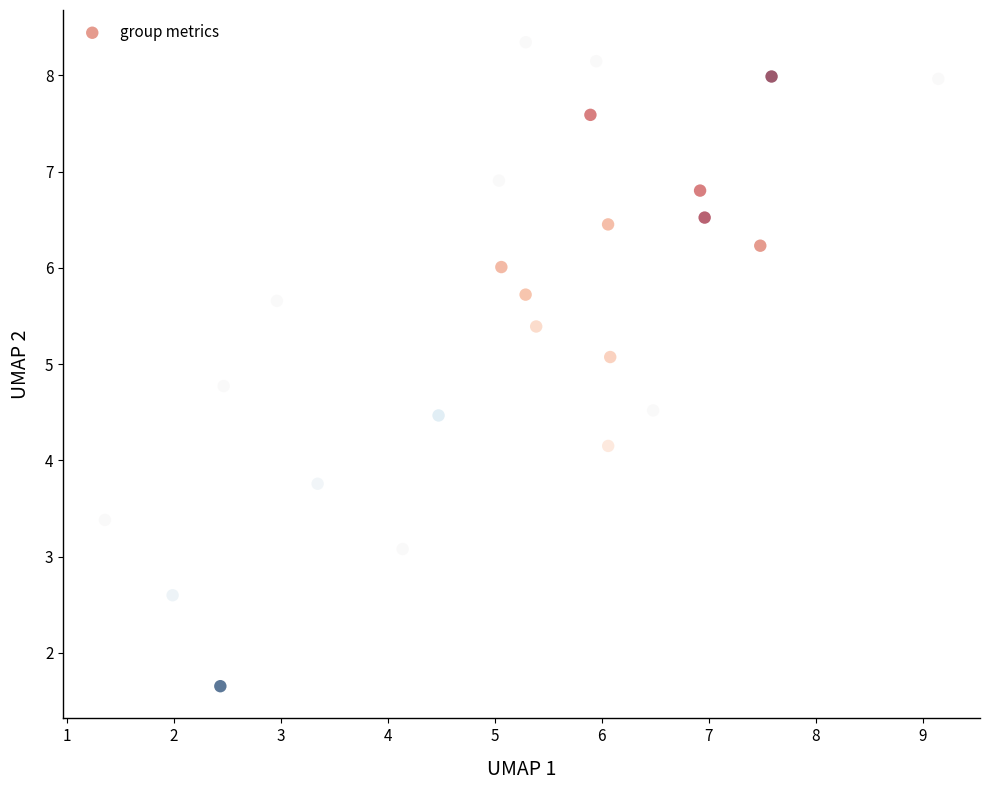

What Y value in the scatter plot is closest to 4?

4.2